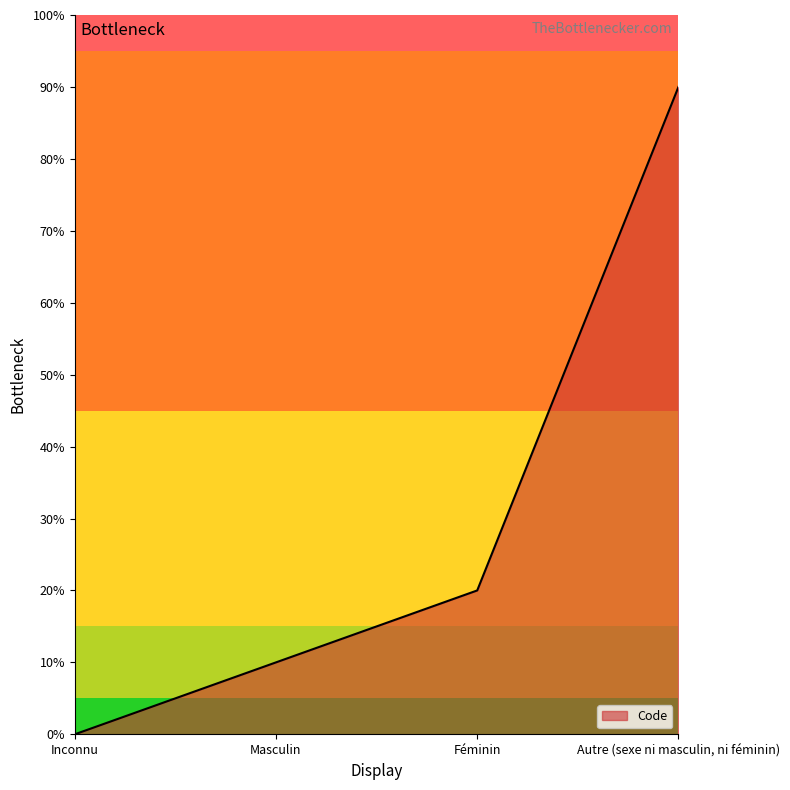

Does the chart display data point markers on the line(s)?

No